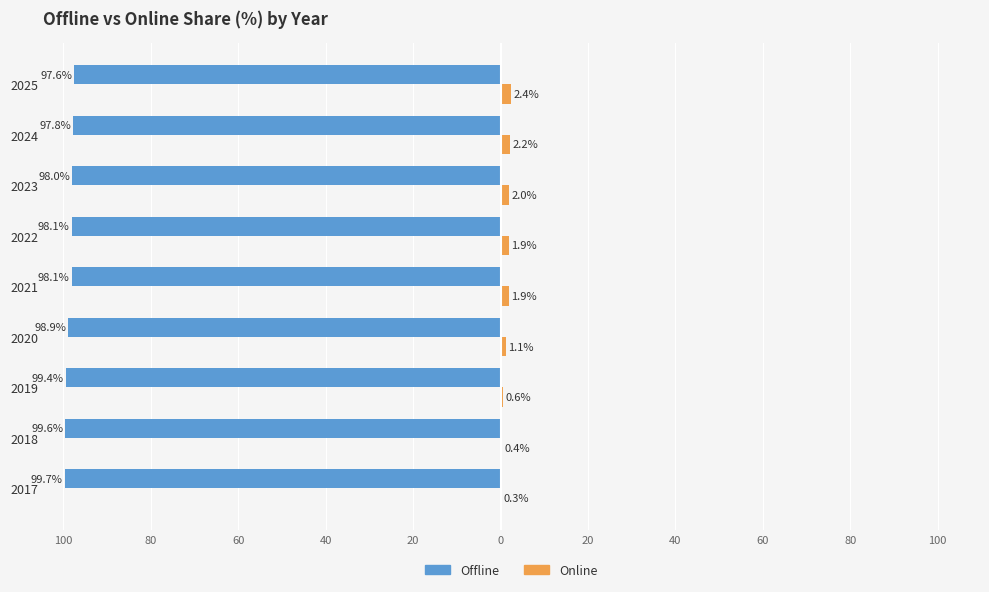

What are all the series names shown in the legend?

Offline, Online